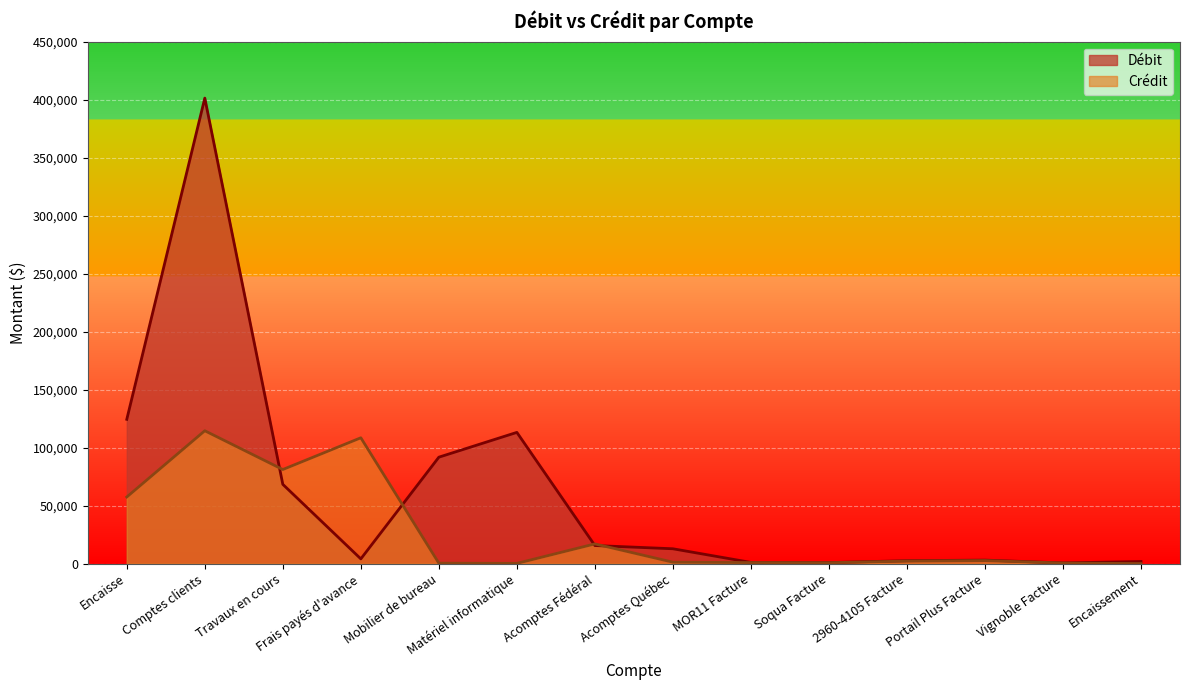

After their last crossing, which series has the higher values: Débit or Crédit?

Débit